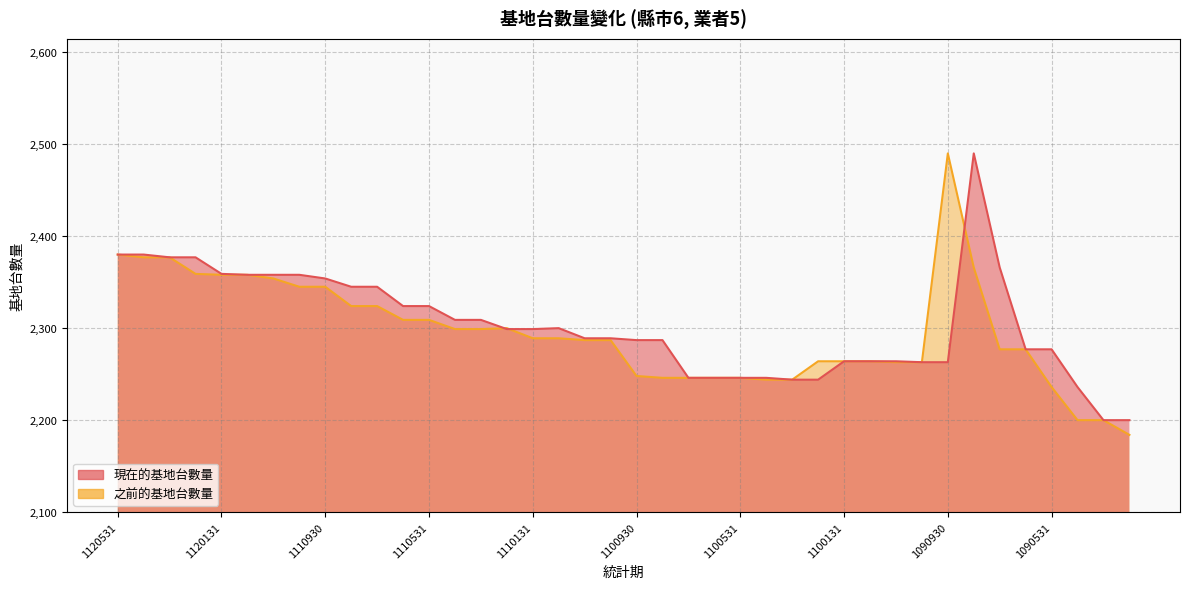

Is it true that 之前的基地台數量 equals 2345 at 1111031?

True